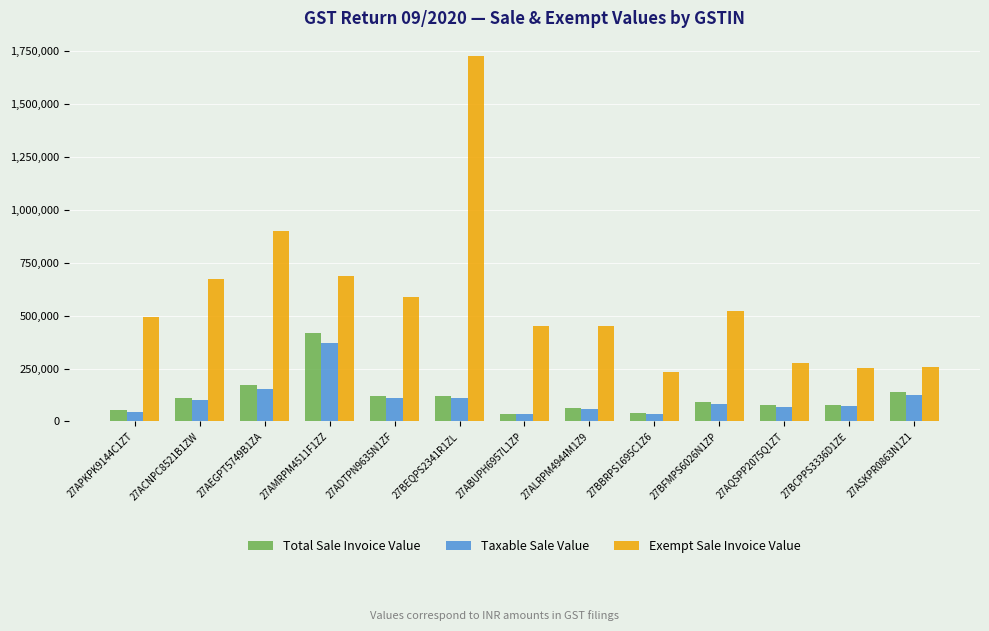

Which label corresponds to the largest value in the chart?

27BEQPS2341R1ZL